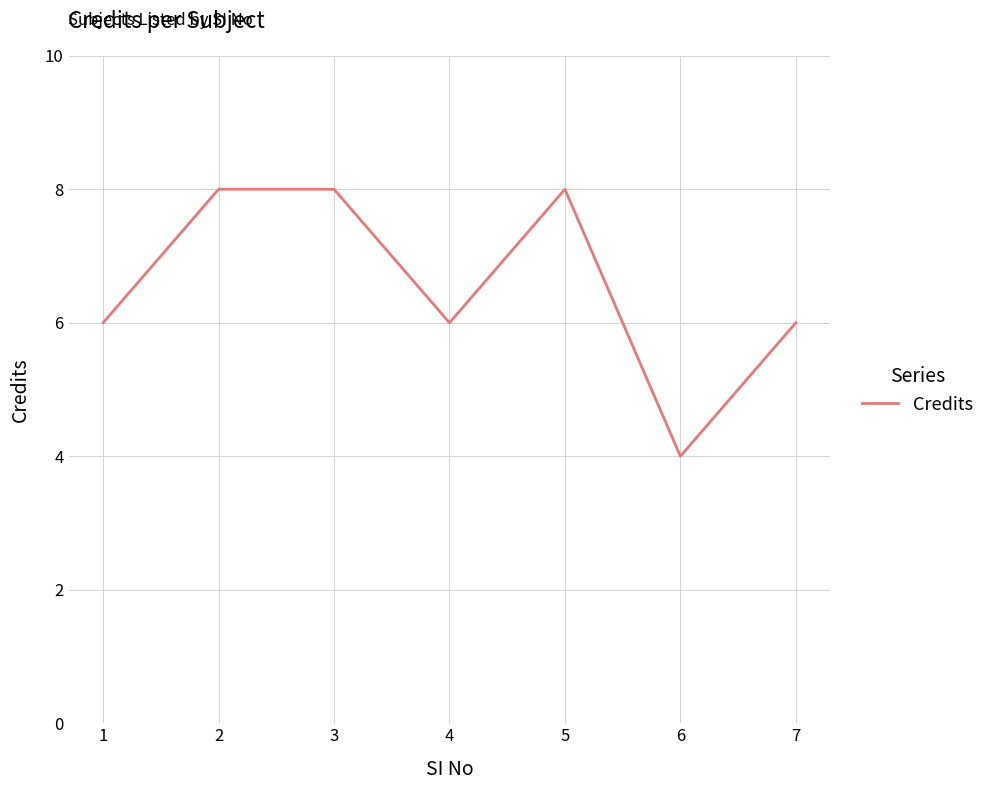

Where is the first local minimum?

4